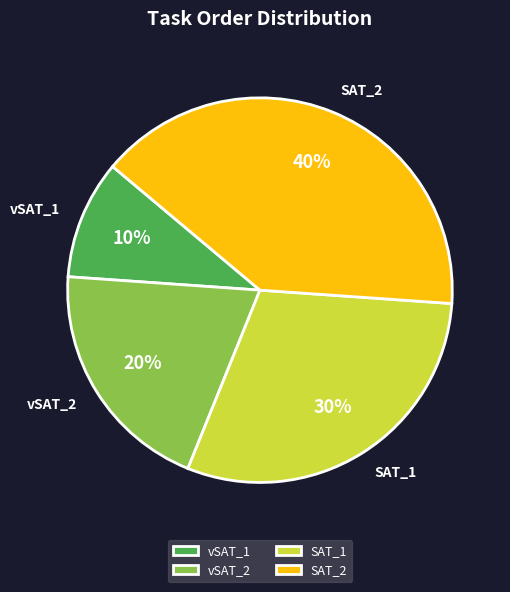

How many slices are in this pie chart?

4